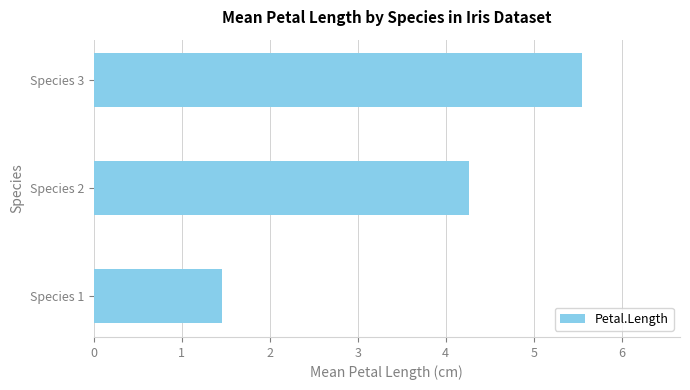

What is the greatest value displayed?

5.6